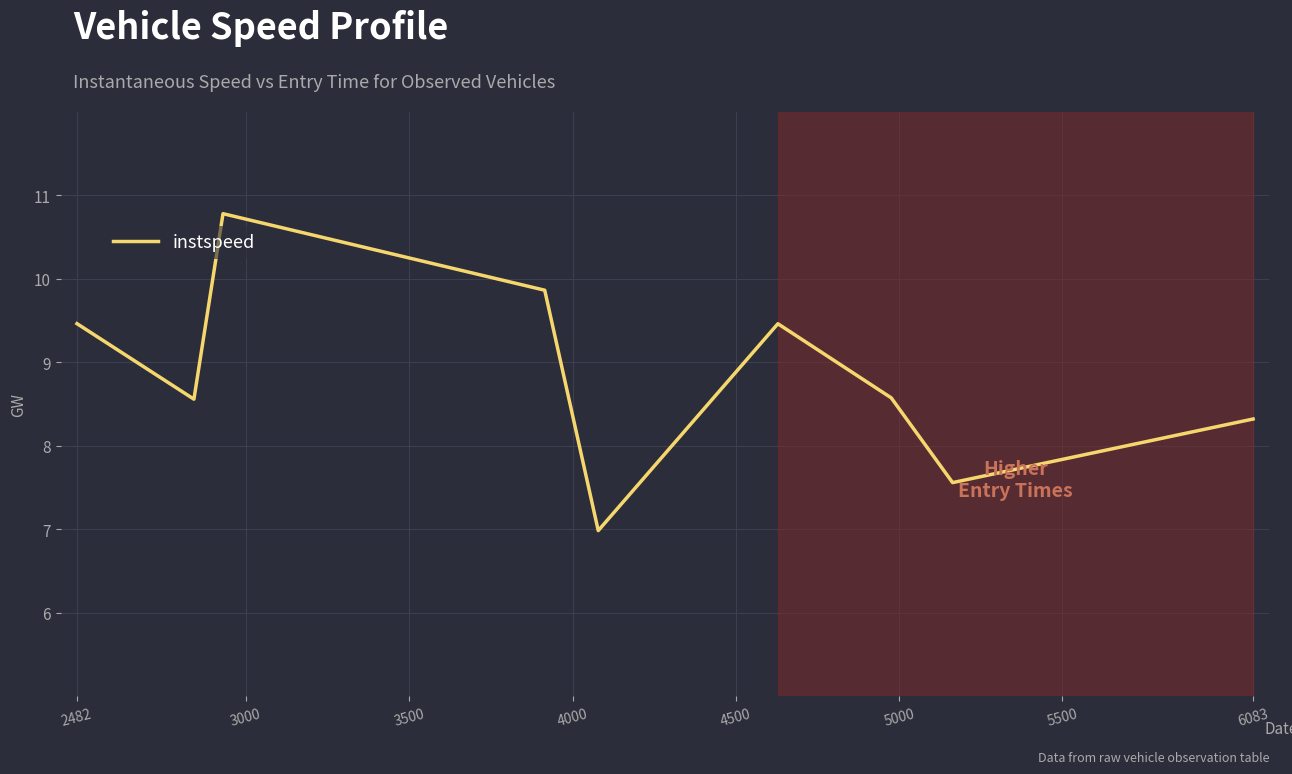

Reading left to right, list all the values displayed in this chart.

9.5	8.6	10.8	9.9	7.0	9.5	8.6	7.6	8.3